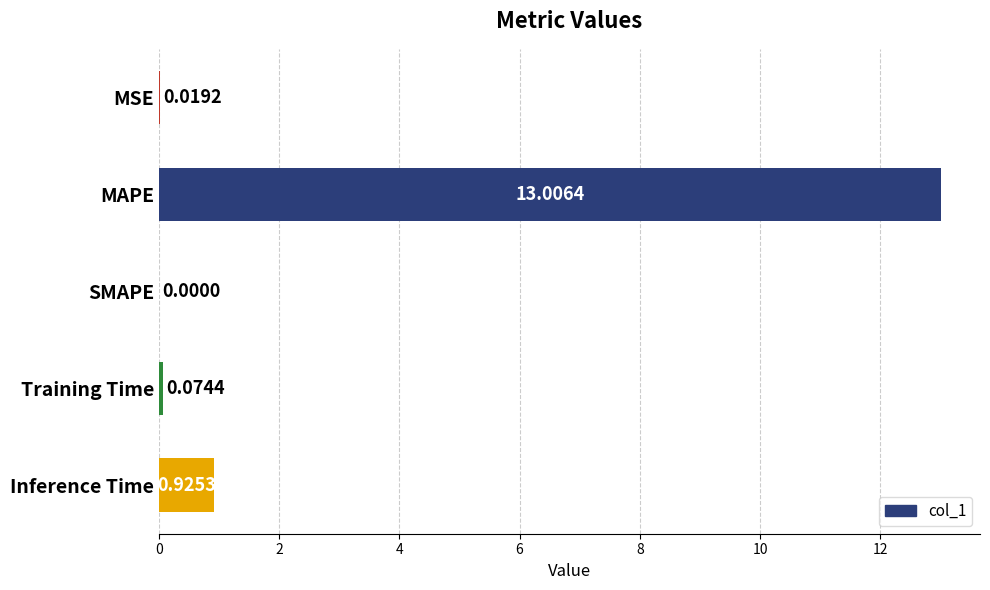

What is the sum of all values?

14.0